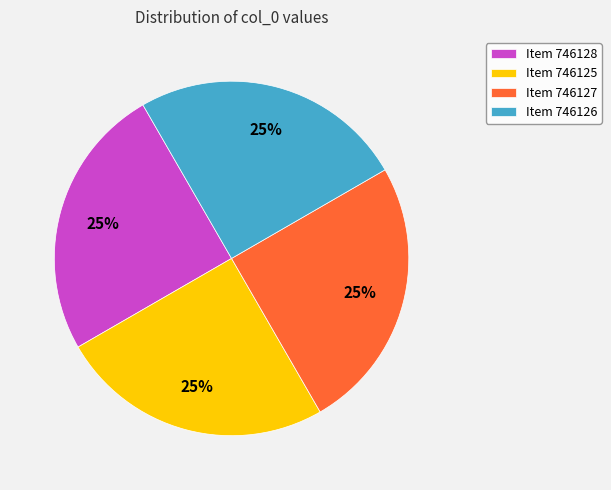

How many slices are in this pie chart?

4